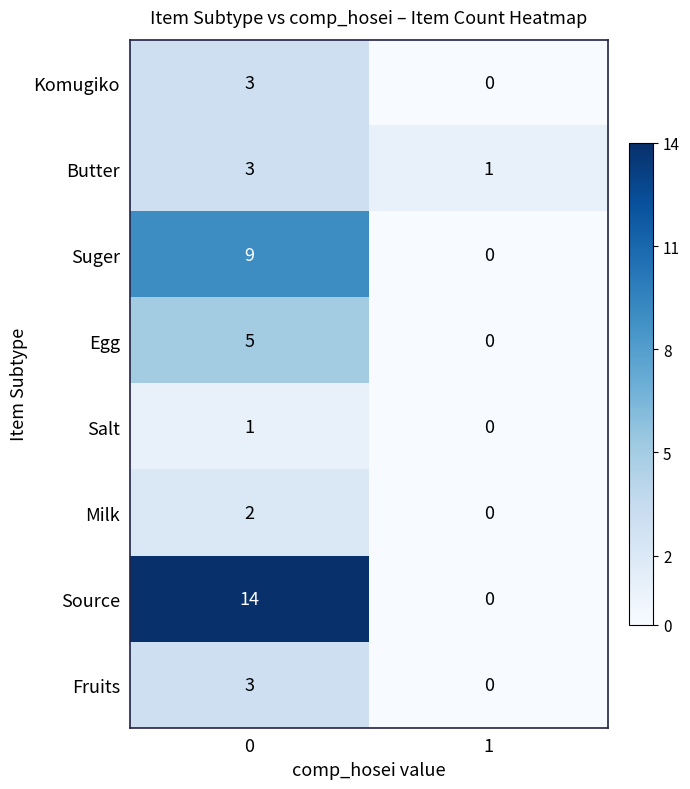

What is the maximum value shown in the chart?

14